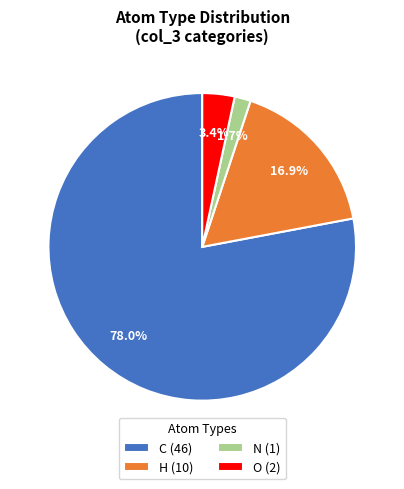

True or false: O accounts for 3% of the total.

True